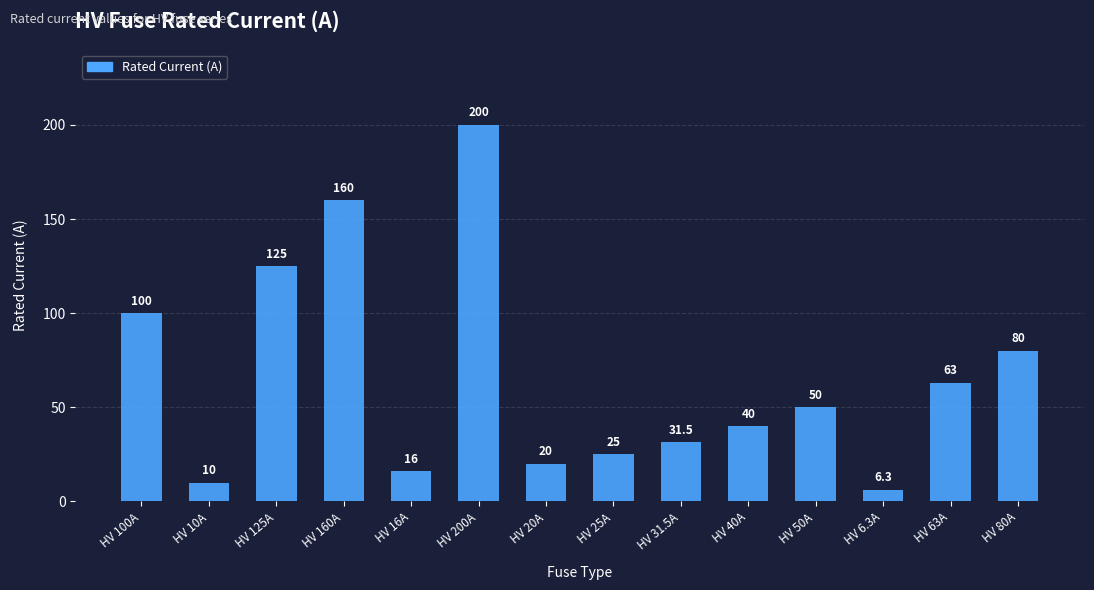

What is the minimum value shown in the chart?

6.3